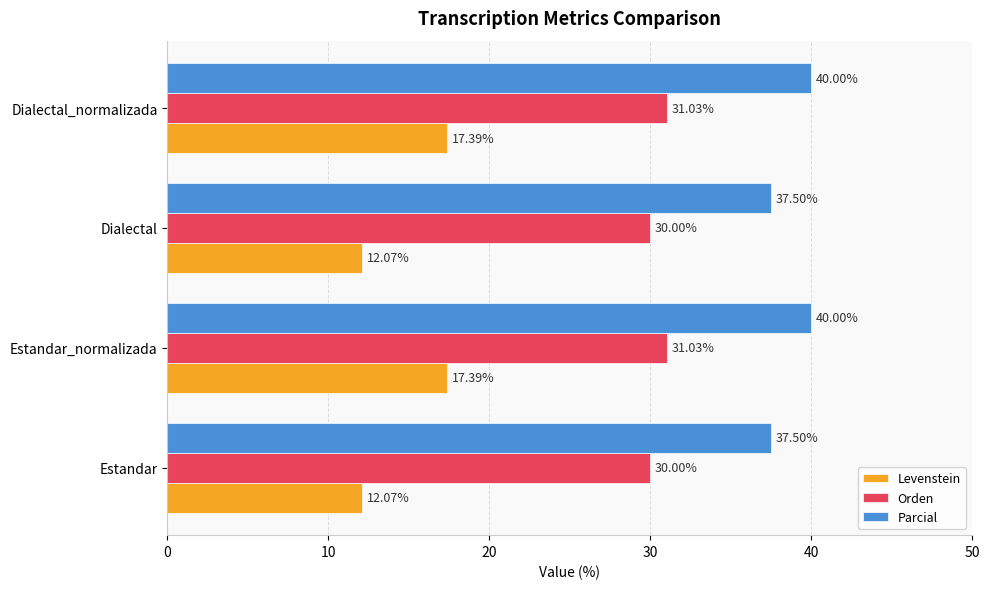

How many categories are shown in the chart?

4